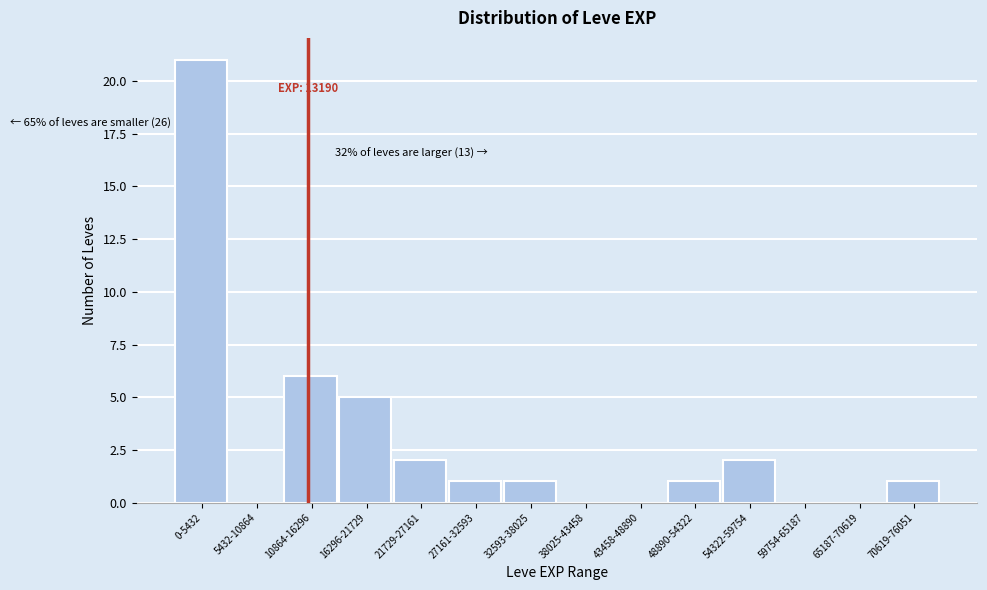

Reading left to right, transcribe all the data shown in this chart.

0-5432=21	5432-10864=0	10864-16296=6	16296-21729=5	21729-27161=2	27161-32593=1	32593-38025=1	38025-43458=0	43458-48890=0	48890-54322=1	54322-59754=2	59754-65187=0	65187-70619=0	70619-76051=1